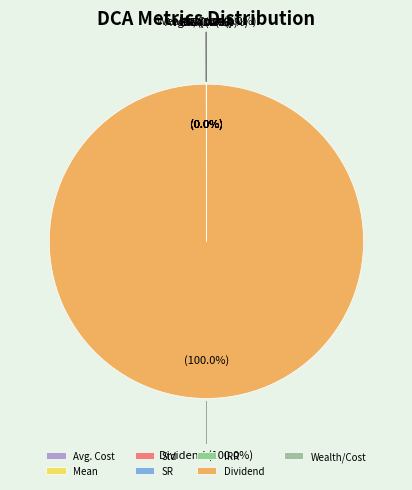

Is there a majority slice in this chart?

Yes